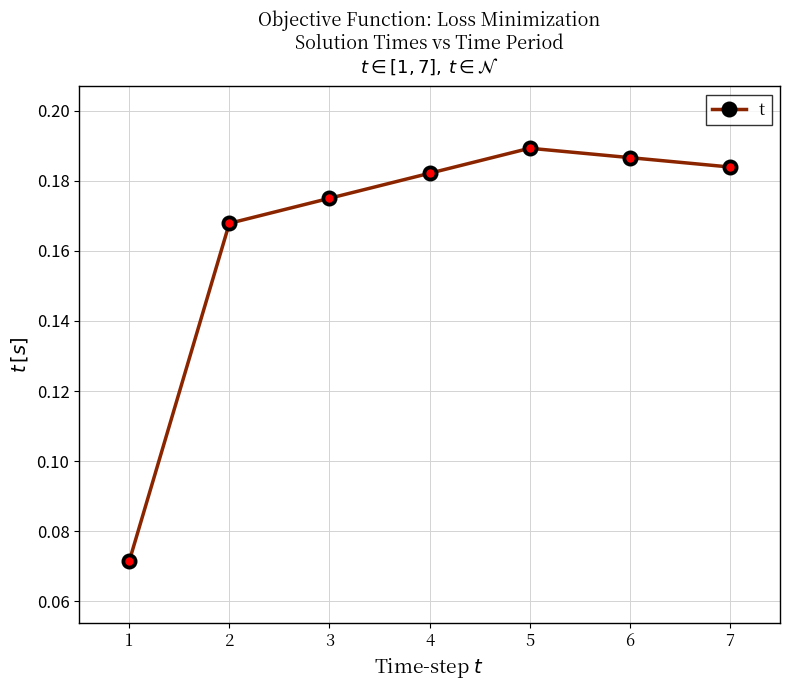

What is the sum of all values?

1.2